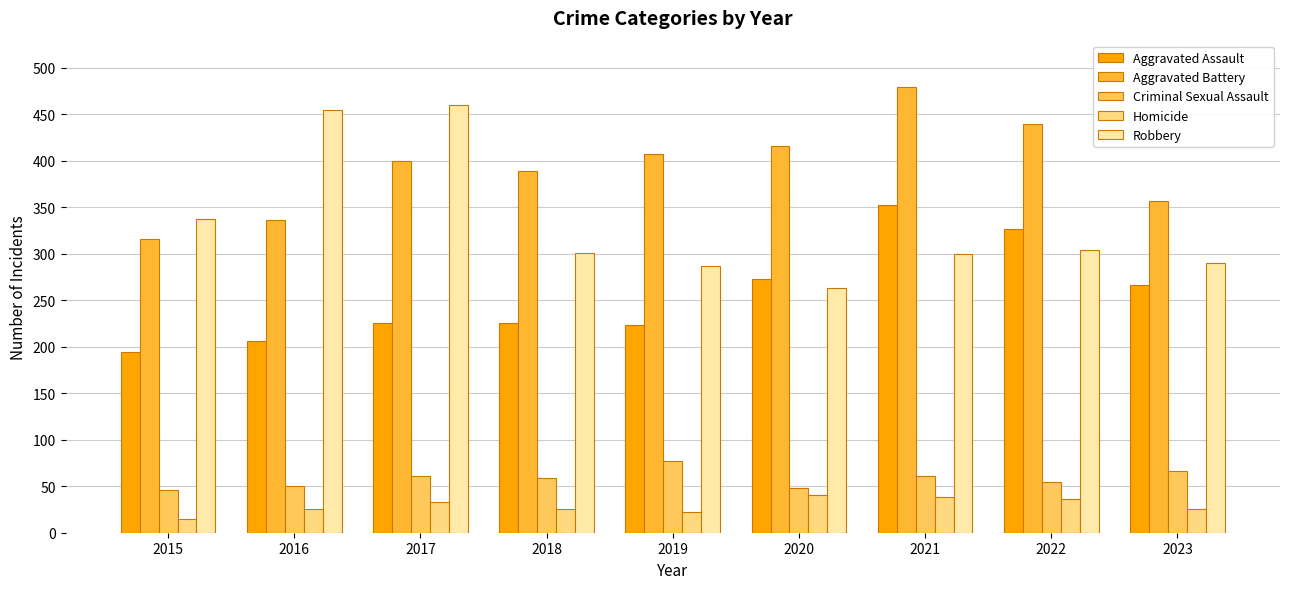

Rank the series at 2022 from highest to lowest value.

Aggravated Battery, Aggravated Assault, Robbery, Criminal Sexual Assault, Homicide